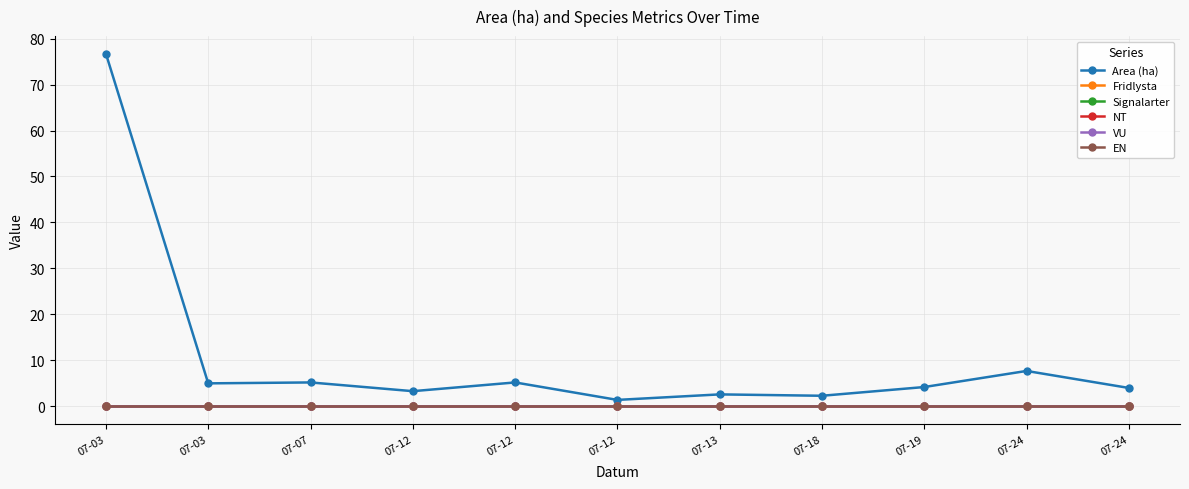

Which series has the largest total across all categories?

Area (ha)